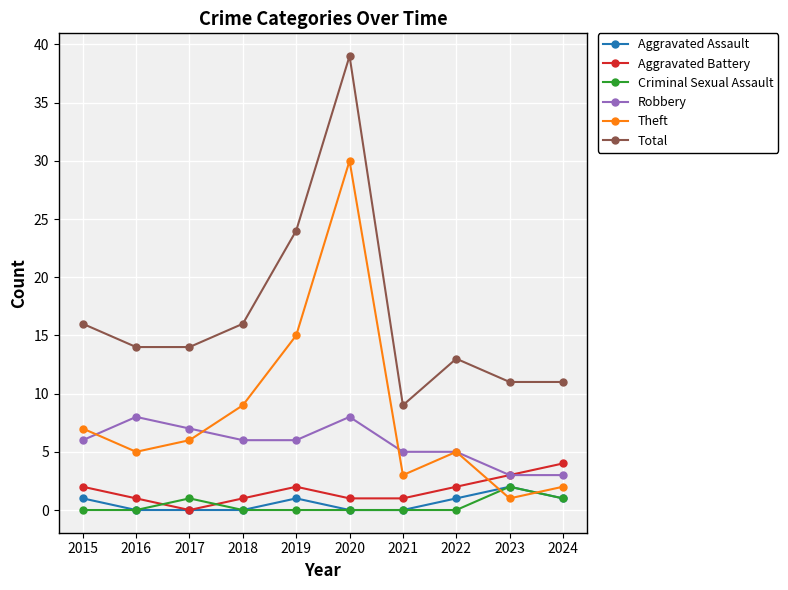

Does the chart display data point markers on the line(s)?

Yes